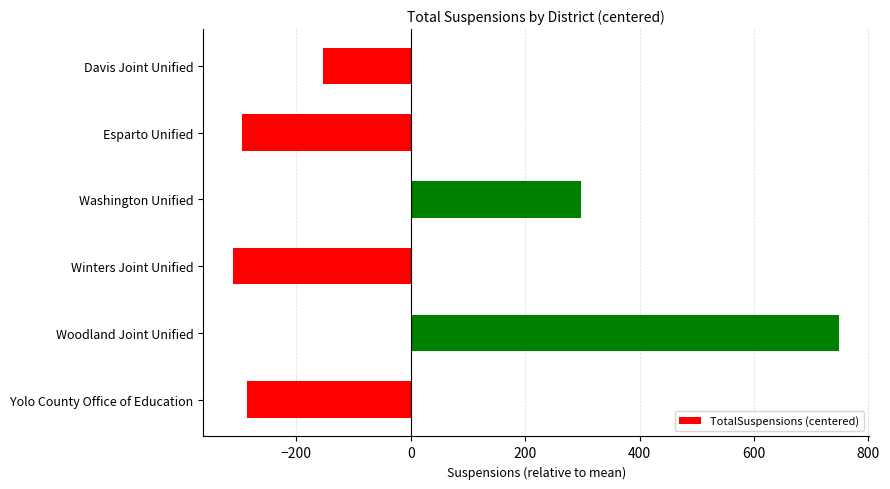

The chart shows a value of -295.3 at Esparto Unified. True or false?

True